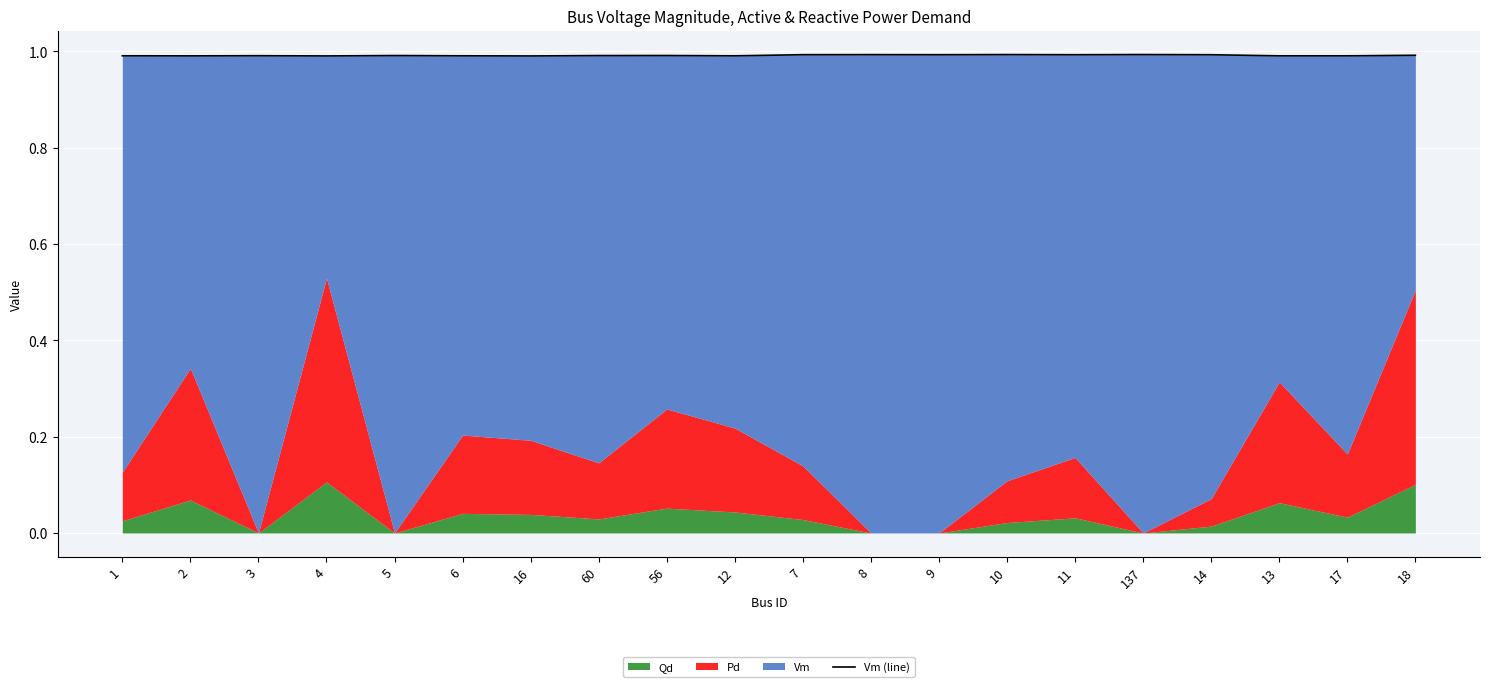

Reading left to right, extract all data points from this chart.

1.0	1.0	1.0	1.0	1.0	1.0	1.0	1.0	1.0	1.0	1.0	1.0	1.0	1.0	1.0	1.0	1.0	1.0	1.0	1.0